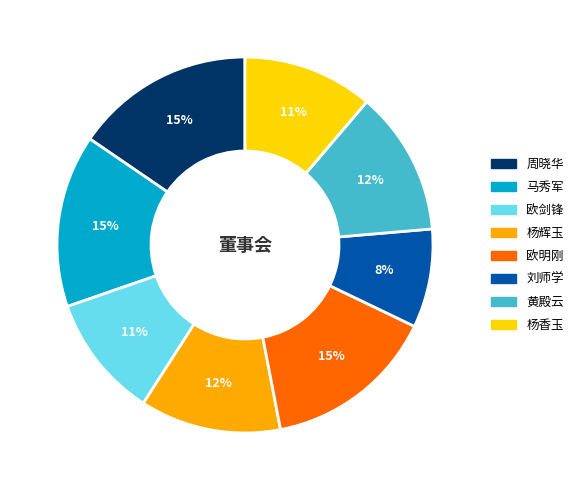

Combined, do 马秀军 and 黄殿云 account for over 50%?

No